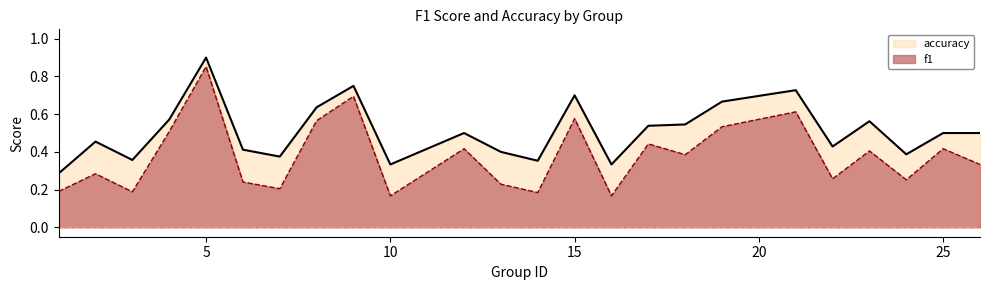

How many lines are shown in the chart?

2